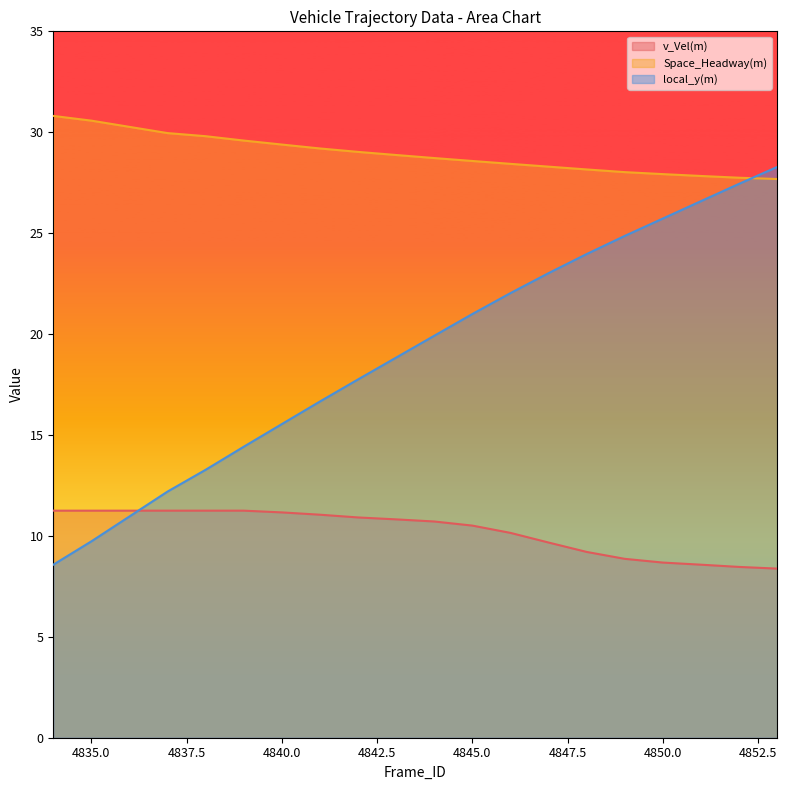

At which label is Space_Headway(m) closest to 29?

4842